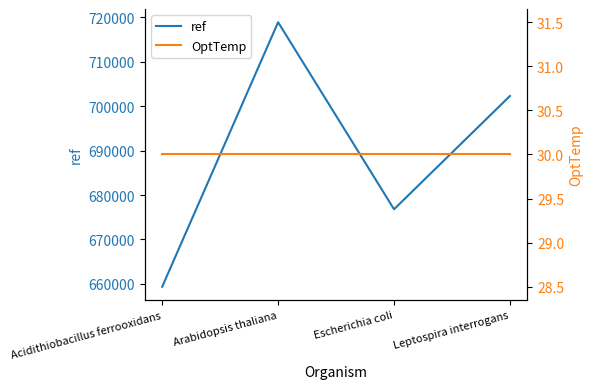

What is the label of the 3rd point from the left?

Escherichia coli